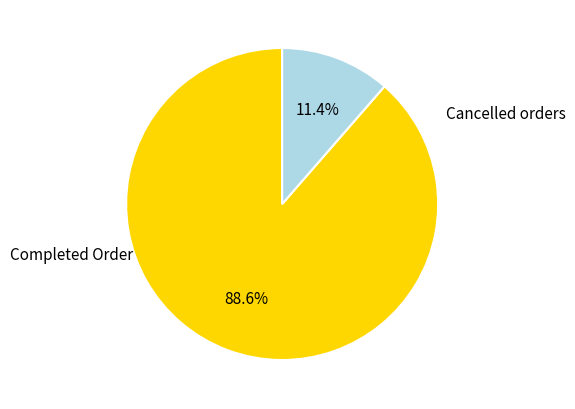

Is there a majority slice in this chart?

Yes